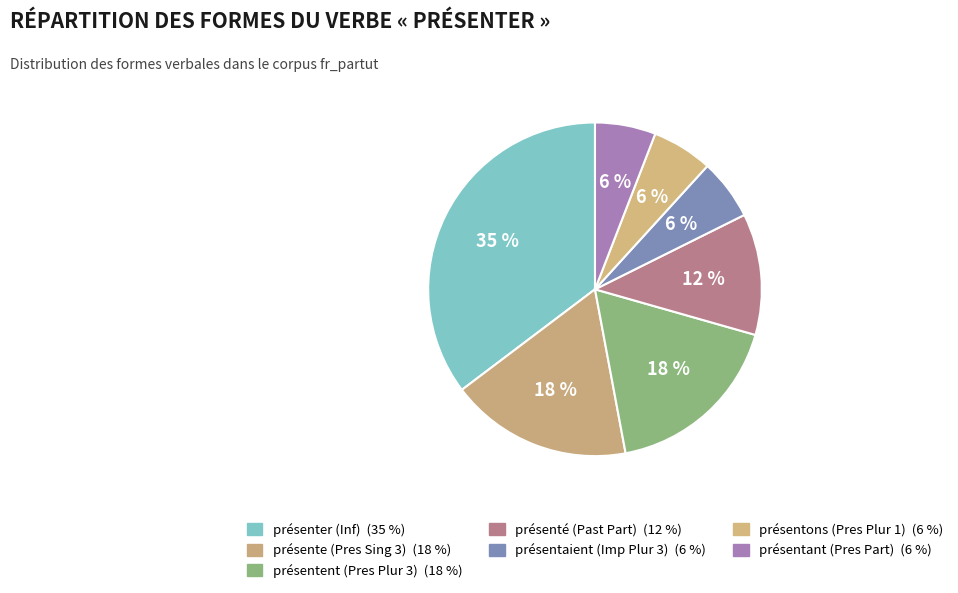

Count the number of slices in the pie.

7